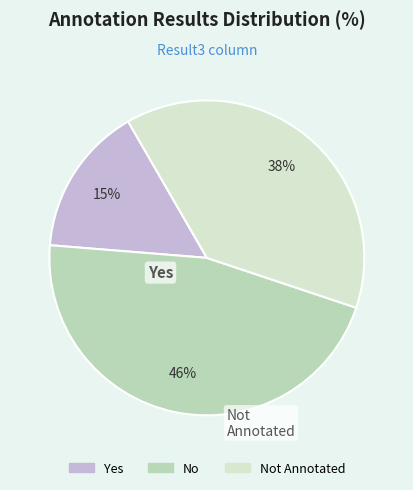

To the nearest percent, what is the difference between the largest and smallest slice percentages?

31%